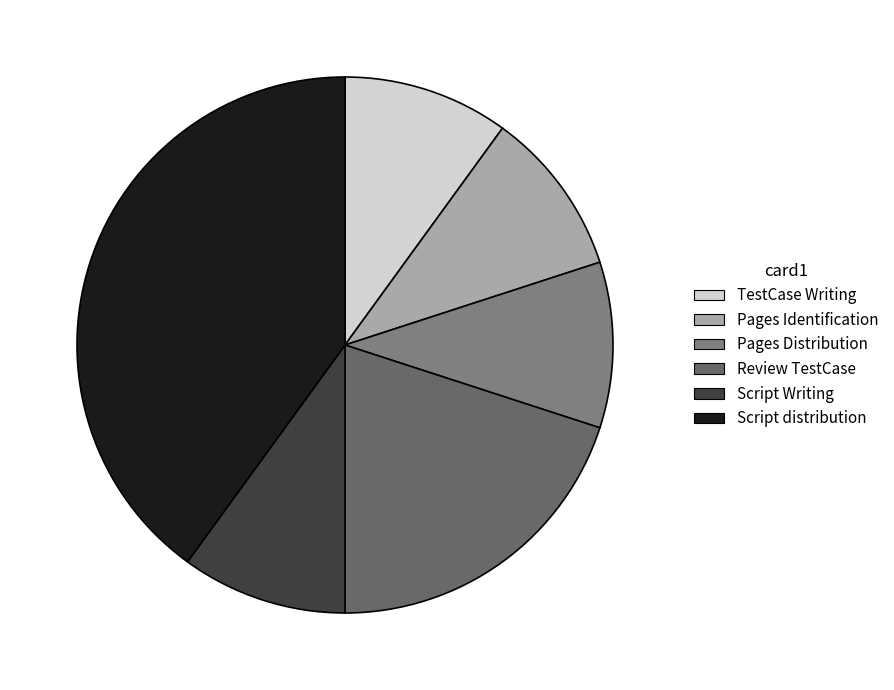

True or false: Pages Distribution accounts for 10% of the total.

True